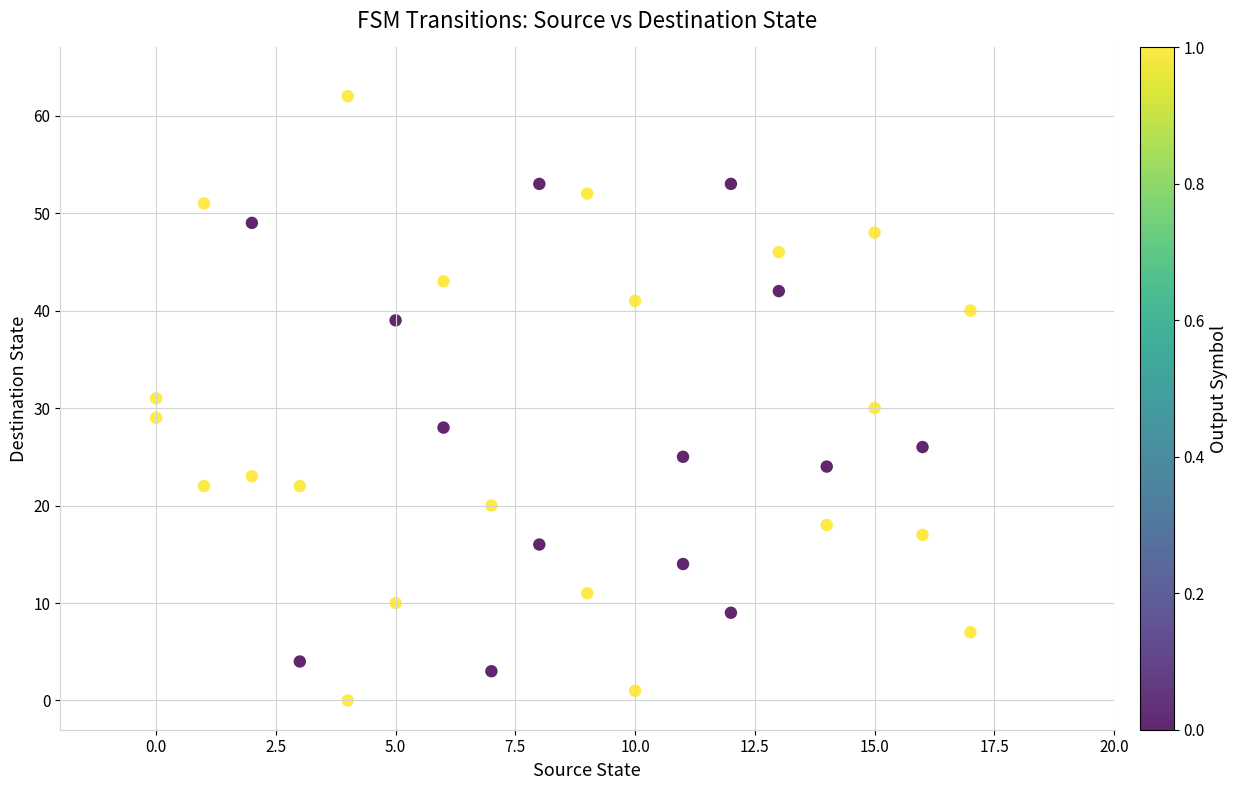

What is the range of Y values (max minus min)?

62